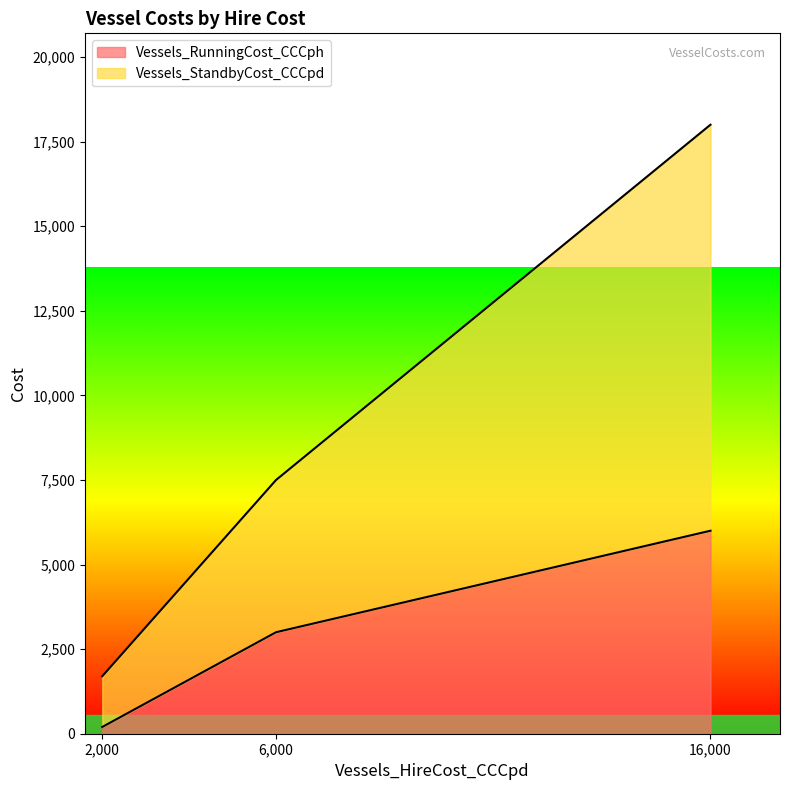

List the labels in order of Vessels_RunningCost_CCCph value, smallest first.

2,000, 6,000, 16,000